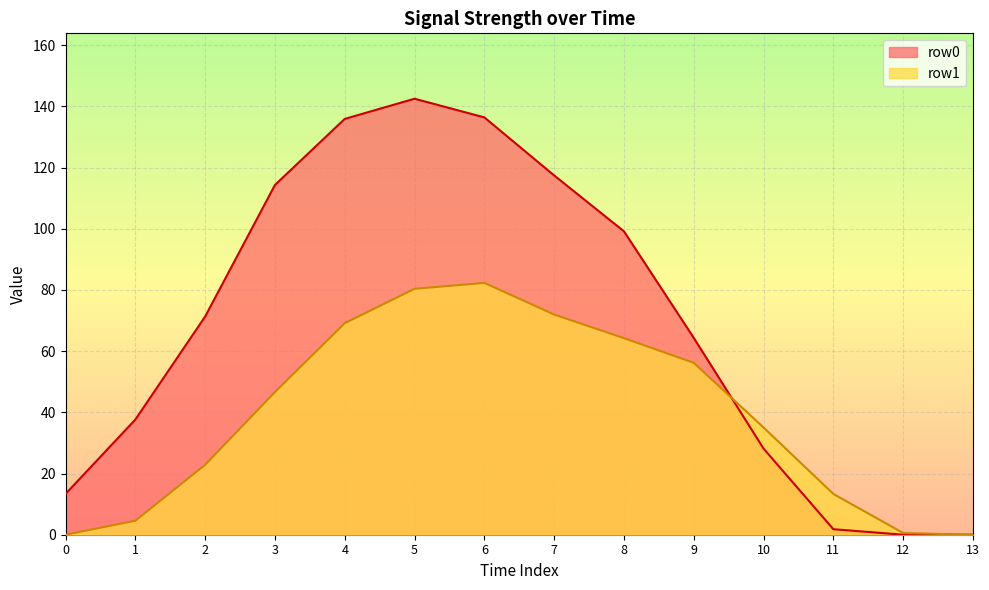

What is the greatest value displayed?

142.5